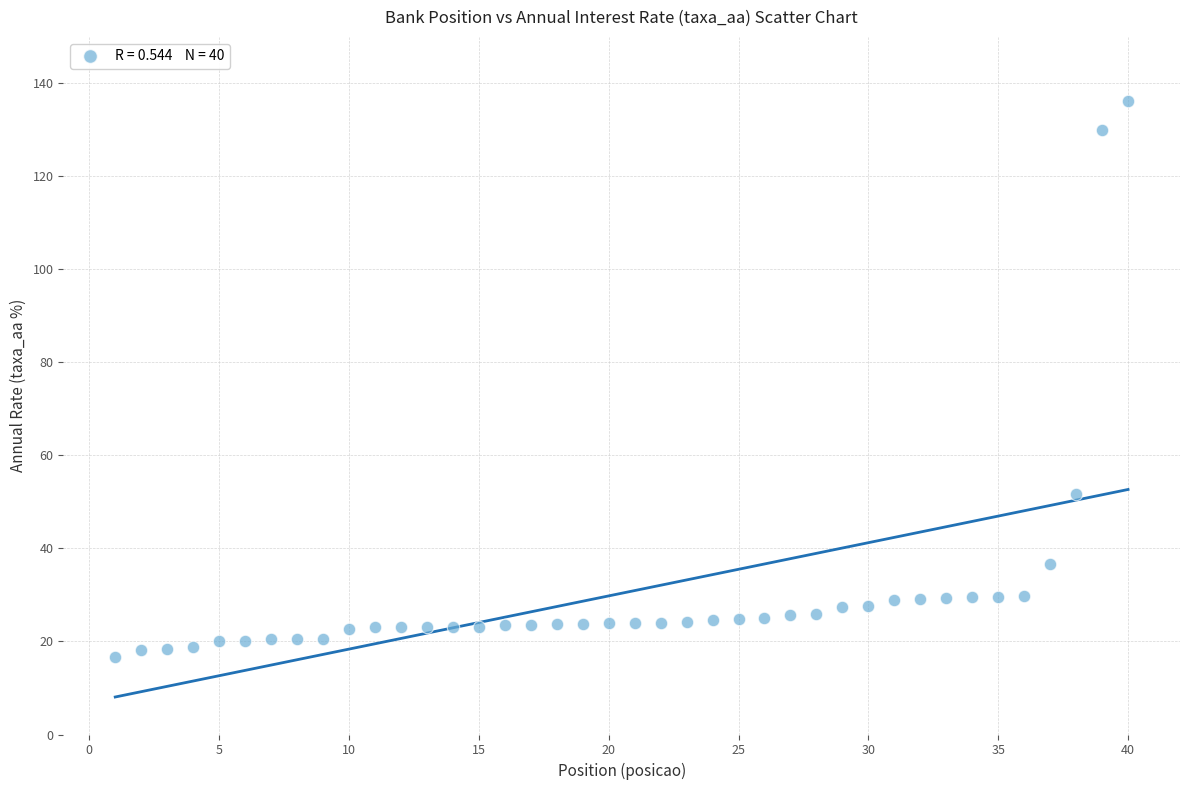

What is the range of X values (max minus min)?

39.0